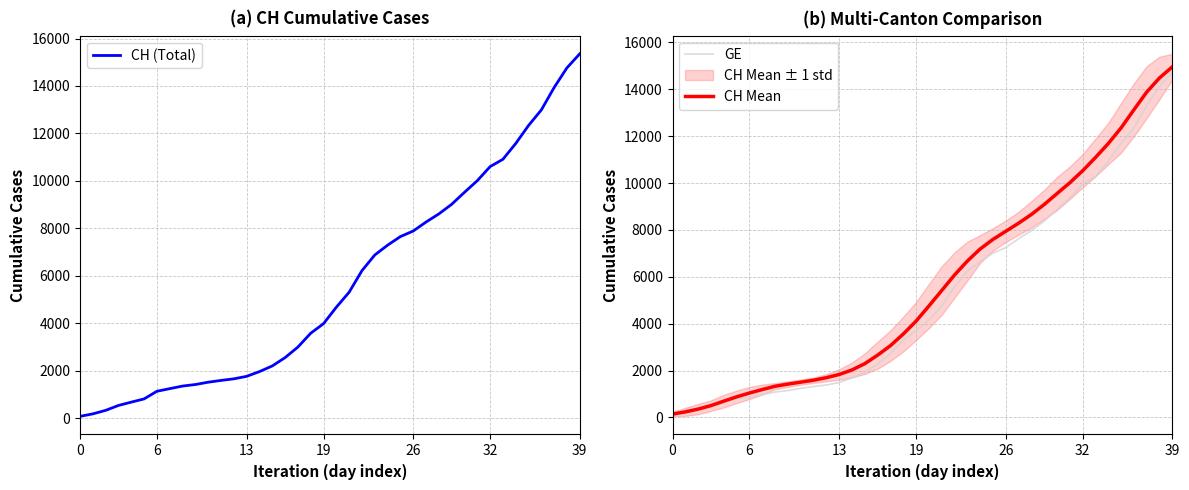

Reading right to left, what are all the values shown in this chart?

CH (Total): 15359.0	14768.0	13939.0	12992.0	12336.0	11576.0	10910.0	10601.0	10008.0	9518.0	9012.0	8607.0	8264.0	7886.0	7651.0	7289.0	6875.0	6215.0	5307.0	4674.0	3979.0	3576.0	2993.0	2548.0	2197.0	1959.0	1759.0	1654.0	1587.0	1512.0	1414.0	1349.0	1240.0	1130.0	808.0	672.0	532.0	325.0	177.0	72.0
GE: 14717.0	14126.0	13297.0	12350.0	11694.0	10934.0	10268.0	9959.0	9366.0	8876.0	8370.0	7965.0	7622.0	7244.0	7009.0	6647.0	6233.0	5573.0	4750.0	4147.0	3698.0	3295.0	2712.0	2277.0	1926.0	1688.0	1488.0	1383.0	1316.0	1241.0	1146.0	1081.0	974.0	865.0	778.0	672.0	532.0	325.0	177.0	72.0
CH Mean: 14956.8	14483.4	13878.8	13122.2	12350.6	11683.0	11086.2	10522.6	10009.8	9549.2	9081.8	8657.4	8284.0	7939.4	7593.0	7183.2	6667.4	6072.0	5410.0	4750.2	4105.8	3554.0	3058.6	2654.6	2291.2	2023.4	1831.2	1694.2	1585.2	1503.2	1420.4	1329.0	1188.2	1039.8	876.4	693.4	502.8	355.6	235.6	143.6